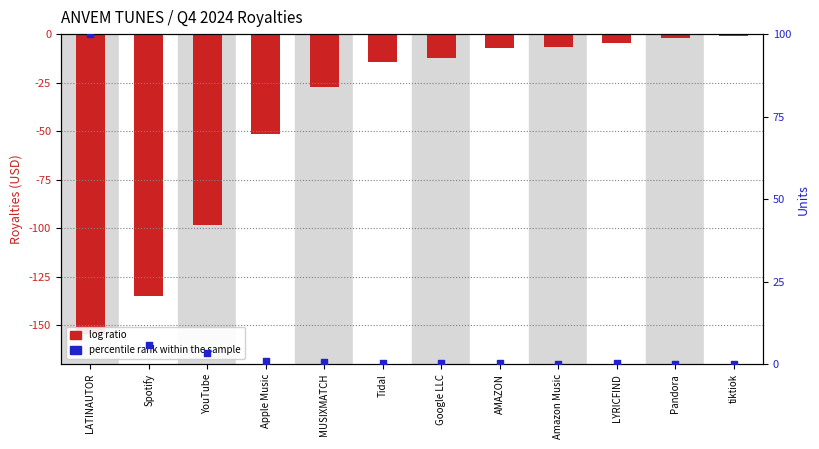

Which series has the largest total across all categories?

percentile rank within the sample